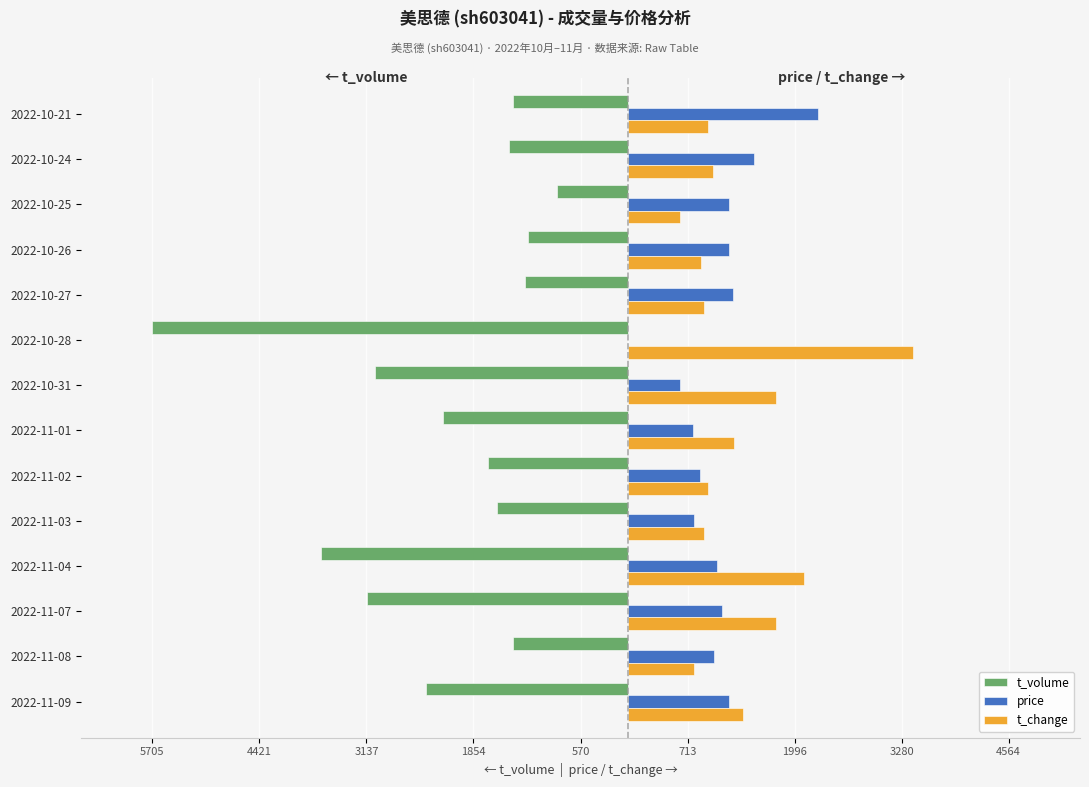

What are all the series names shown in the legend?

t_volume, price, t_change